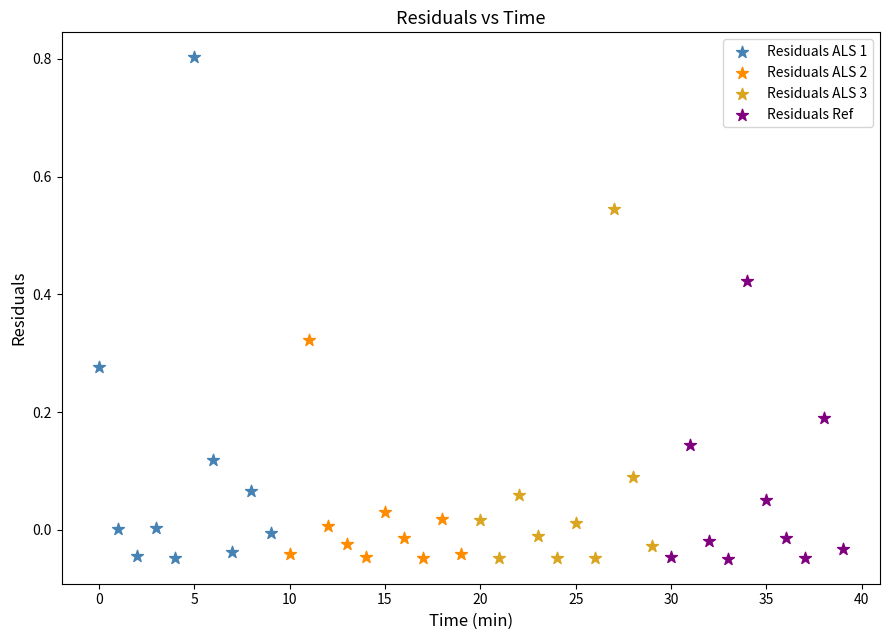

Which series has the widest spread of Y values?

Residuals ALS 1